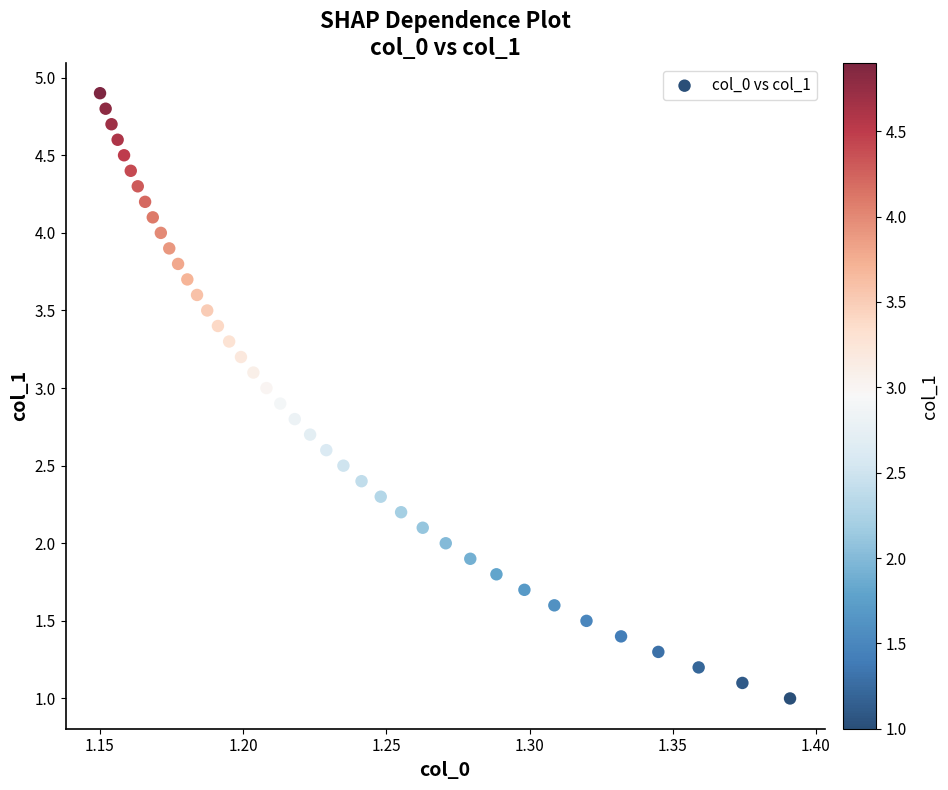

What is the range of Y values (max minus min)?

3.9